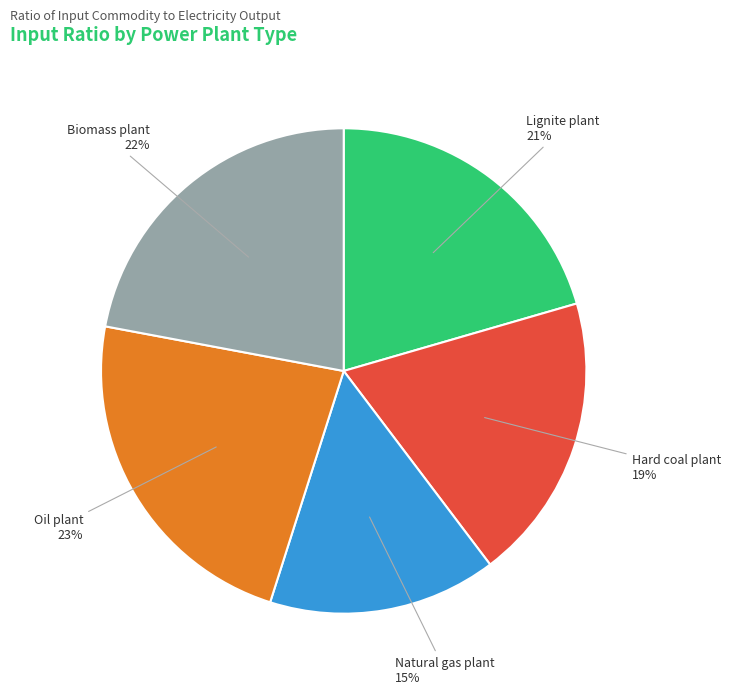

To the nearest percent, what portion does Biomass plant represent?

22%